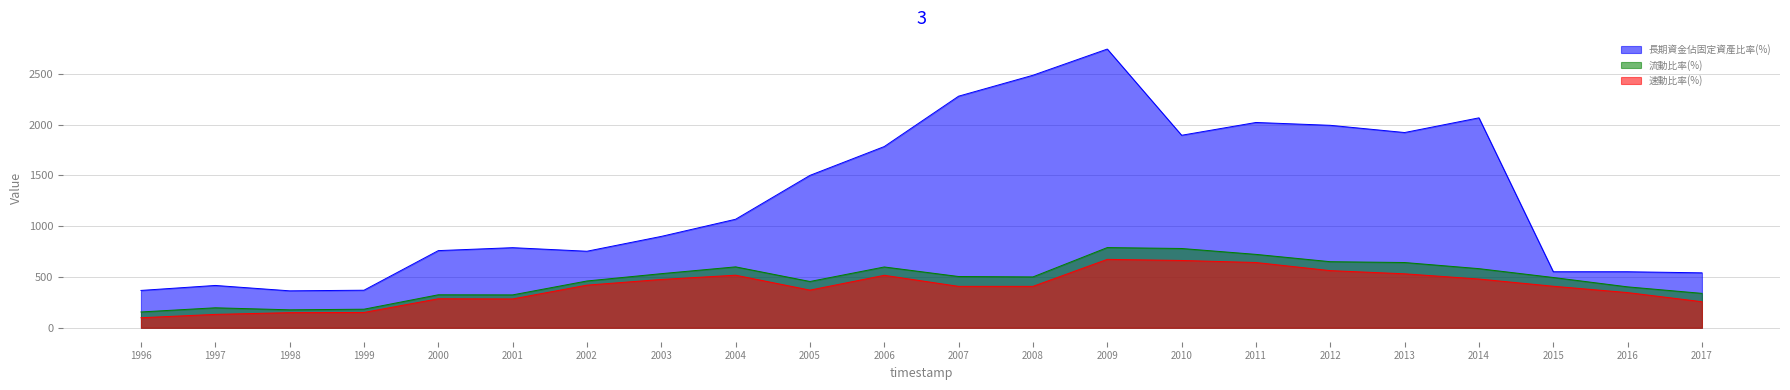

Is it true that 長期資金佔固定資產比率(%) equals 1172.2 at 2013?

False